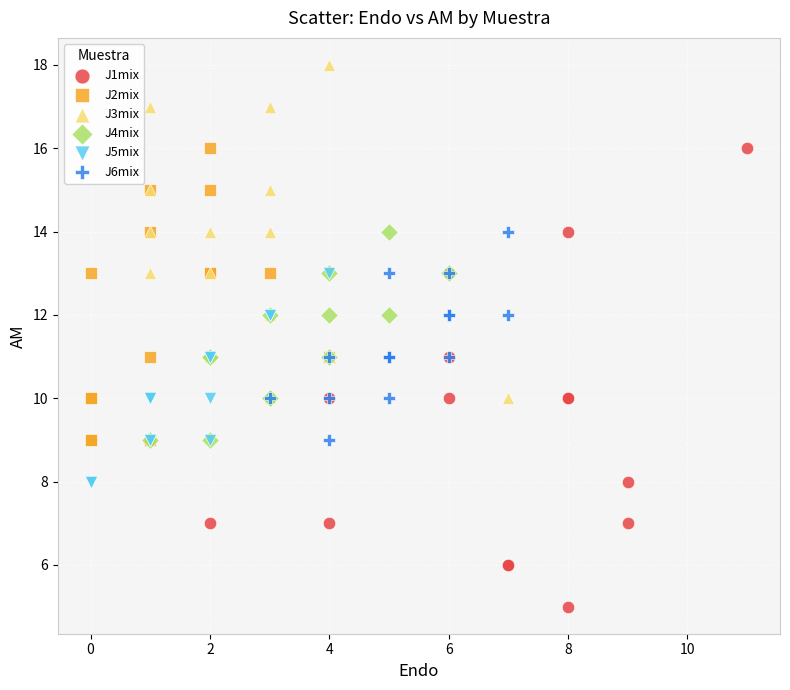

Which series has the largest Y range (max minus min)?

J1mix